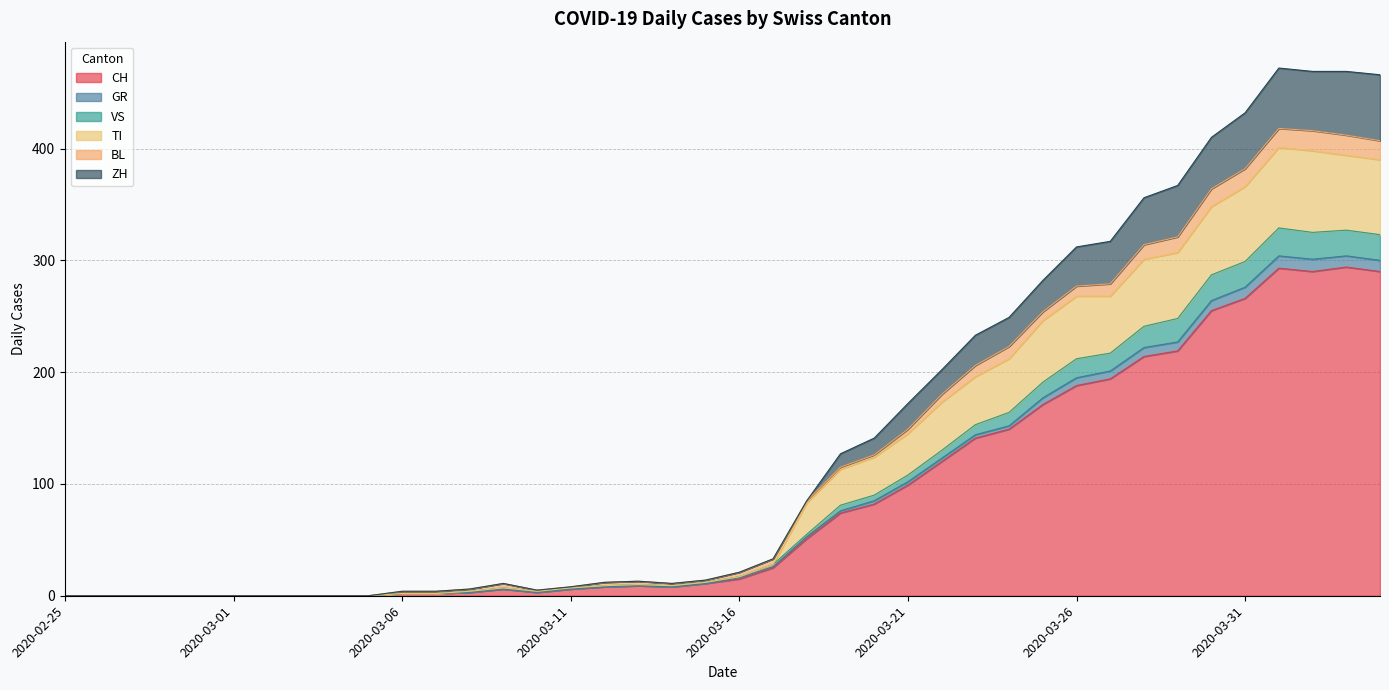

In VS, how many points are higher than both neighbors (excluding endpoints)?

4